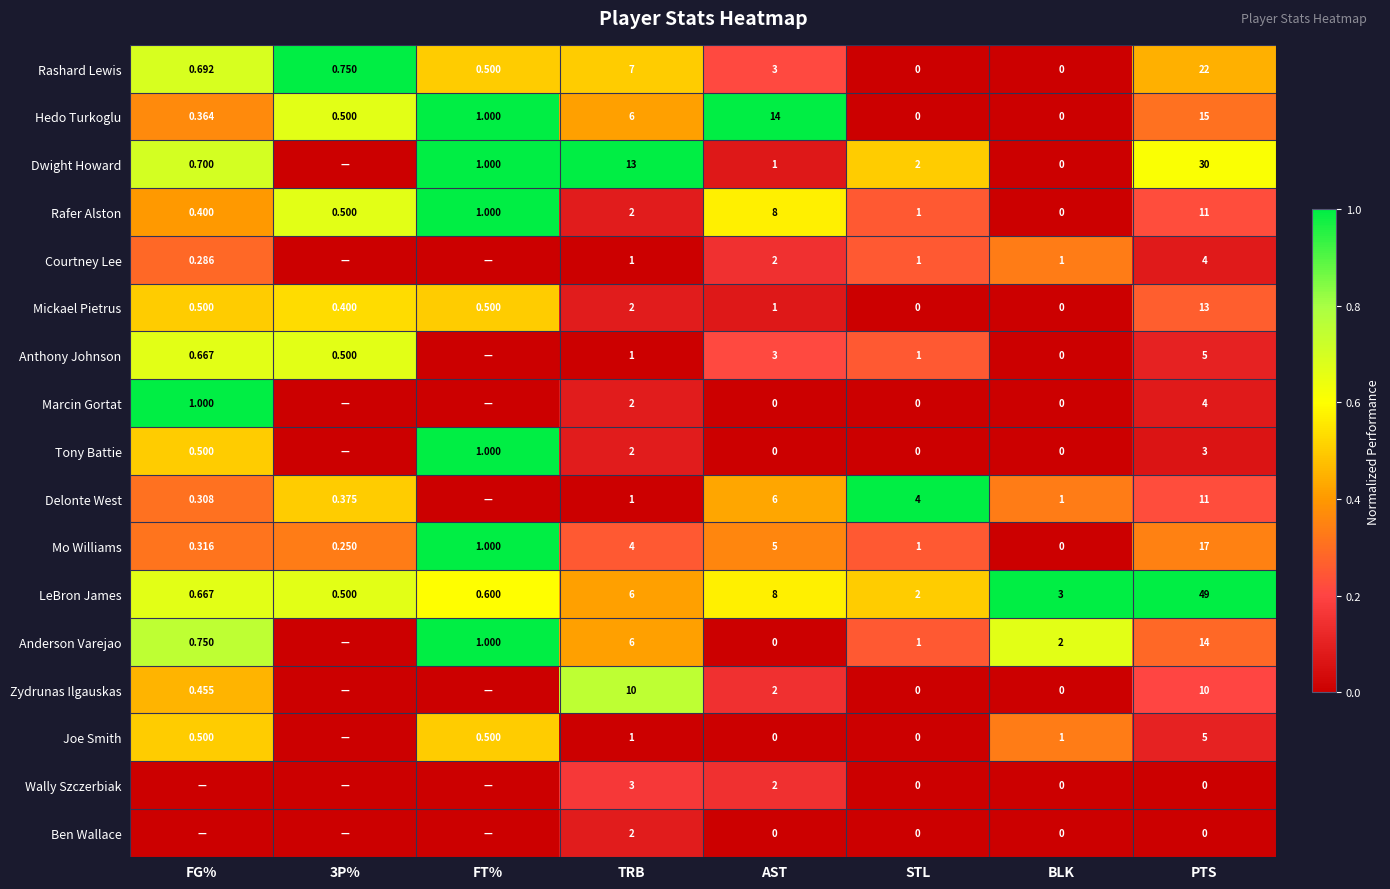

Where is Mickael Pietrus nearest to the value 6?

TRB